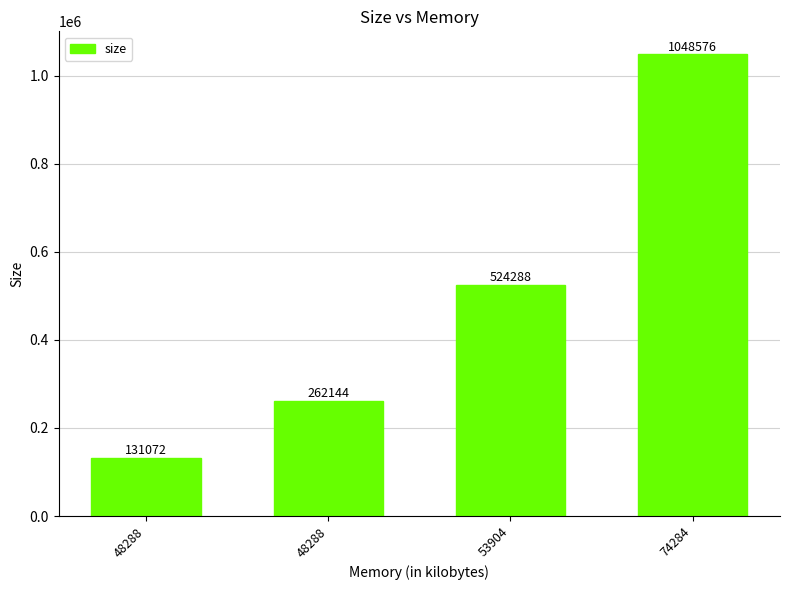

Does the chart contain any negative values?

No